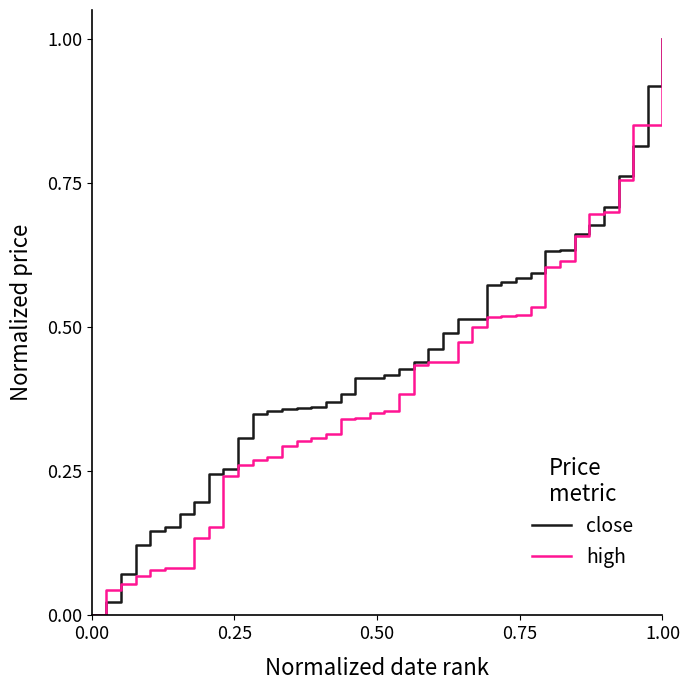

What is the greatest value displayed?

1.0